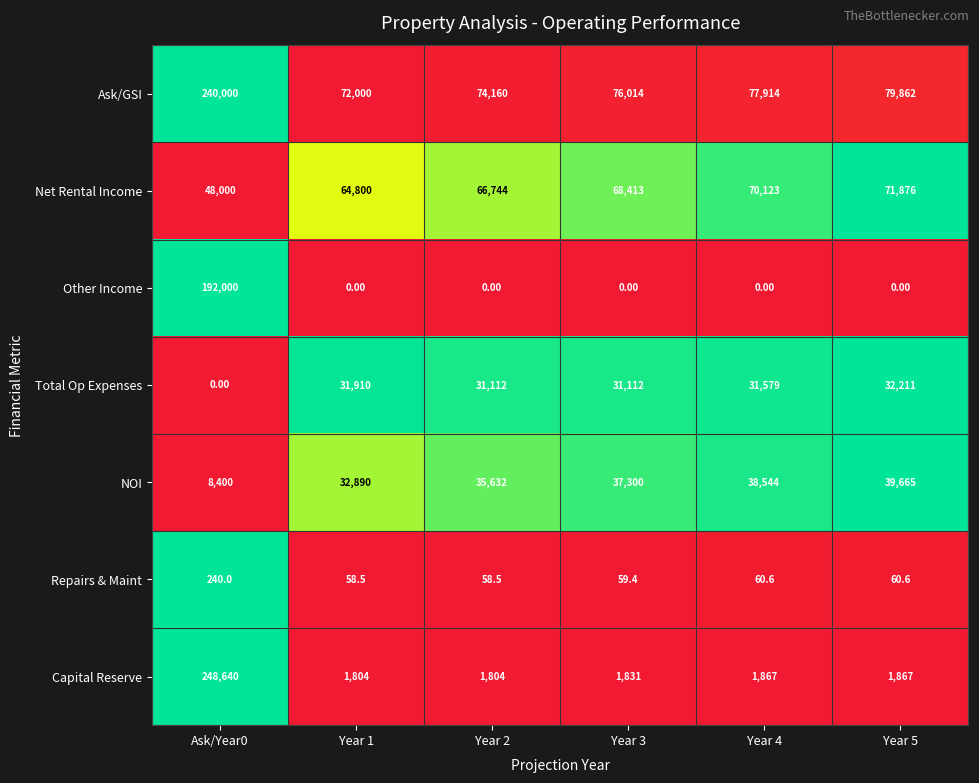

Rank the series at Year 1 from lowest to highest value.

Other Income, Repairs & Maint, Capital Reserve, Total Op Expenses, NOI, Net Rental Income, Ask/GSI